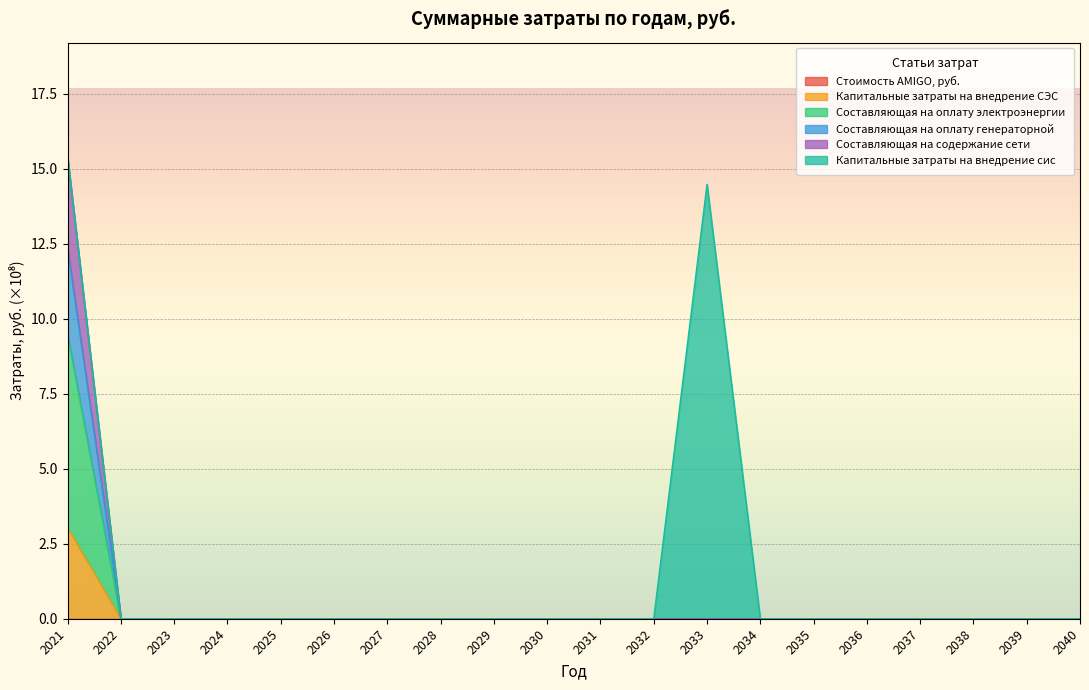

Is it true that Составляющая на оплату электроэнергии equals -10.4 at 2037?

False